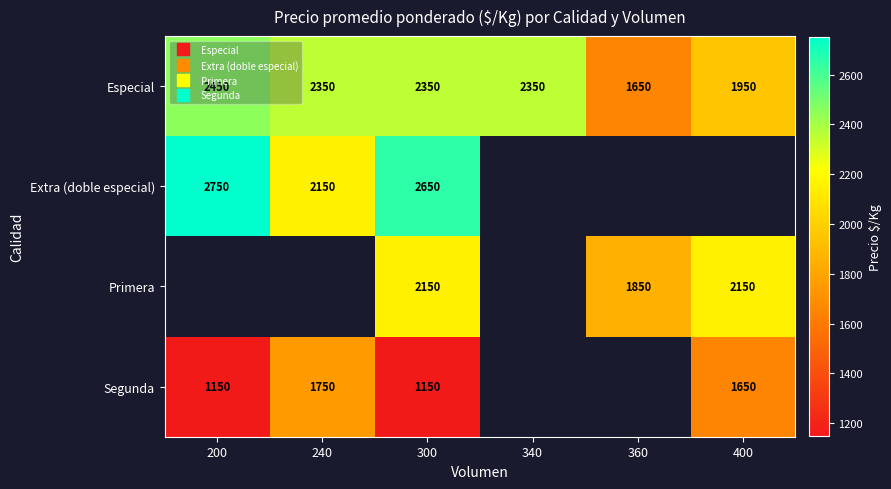

Count the Especial values in the range 1950 to 2350.

4